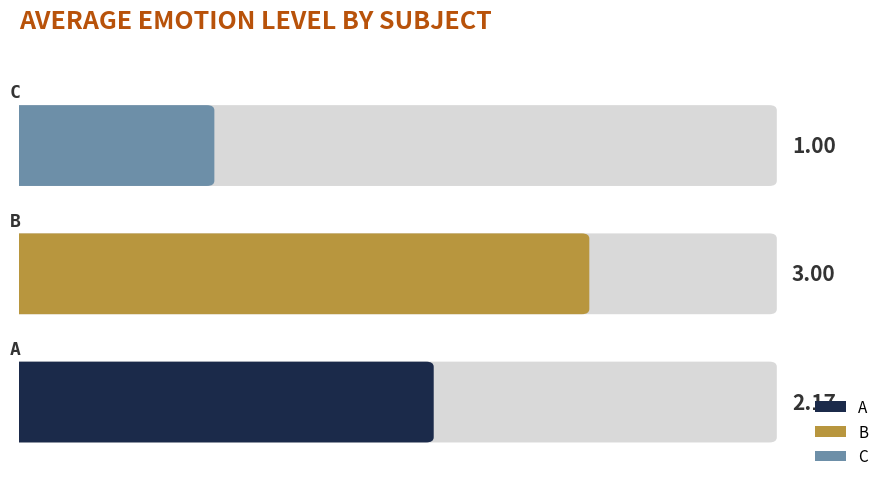

What is the difference between the maximum and minimum values?

2.0